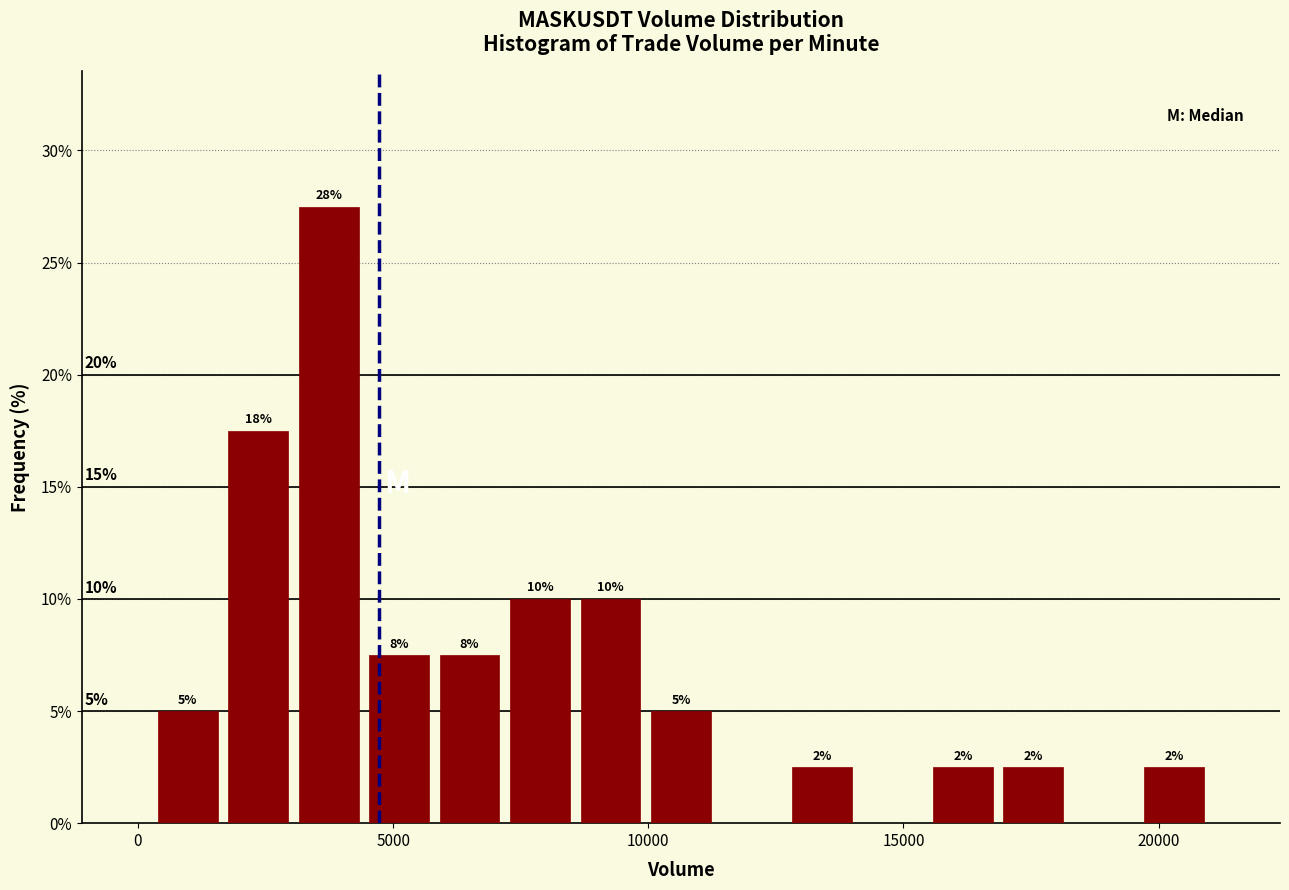

Read against the x-axis, roughly where is the centre of the tallest bar?

3500